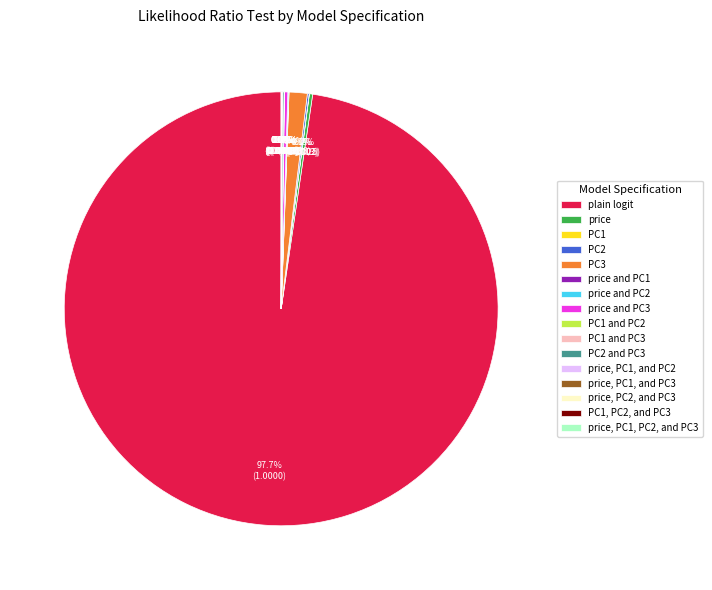

Which category has the biggest portion of the pie?

plain logit